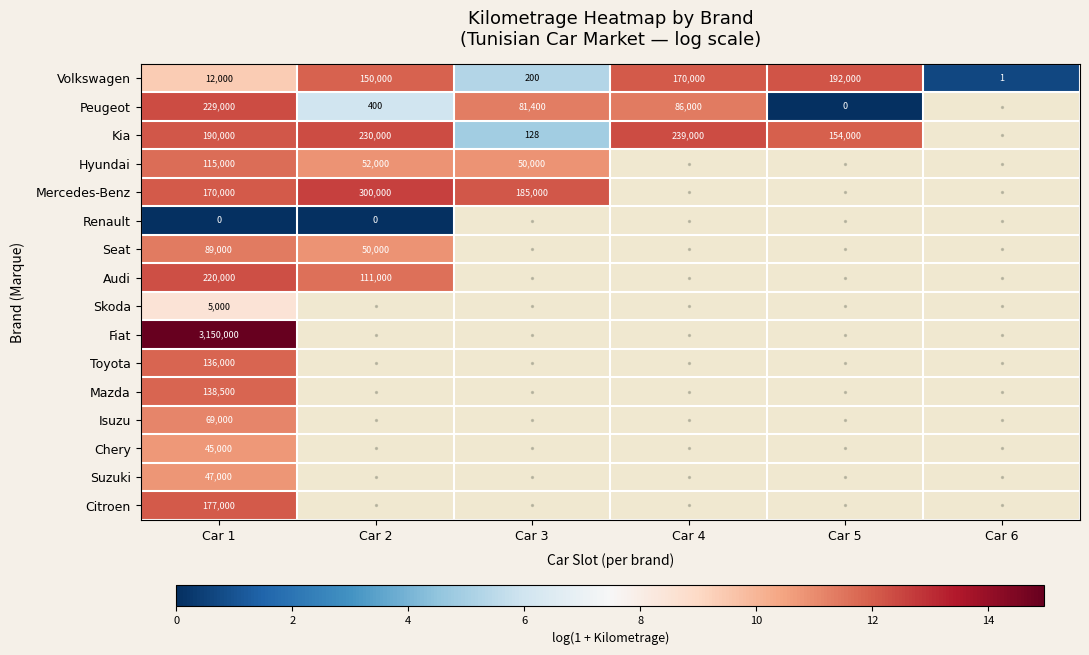

What is the sum of the Peugeot values at Car 1 and Car 3?

23.6